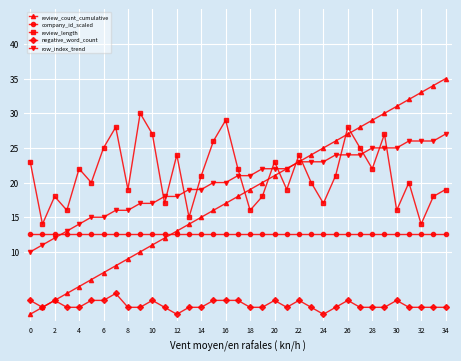

True or false: company_id_scaled and review_length cross at least once.

False